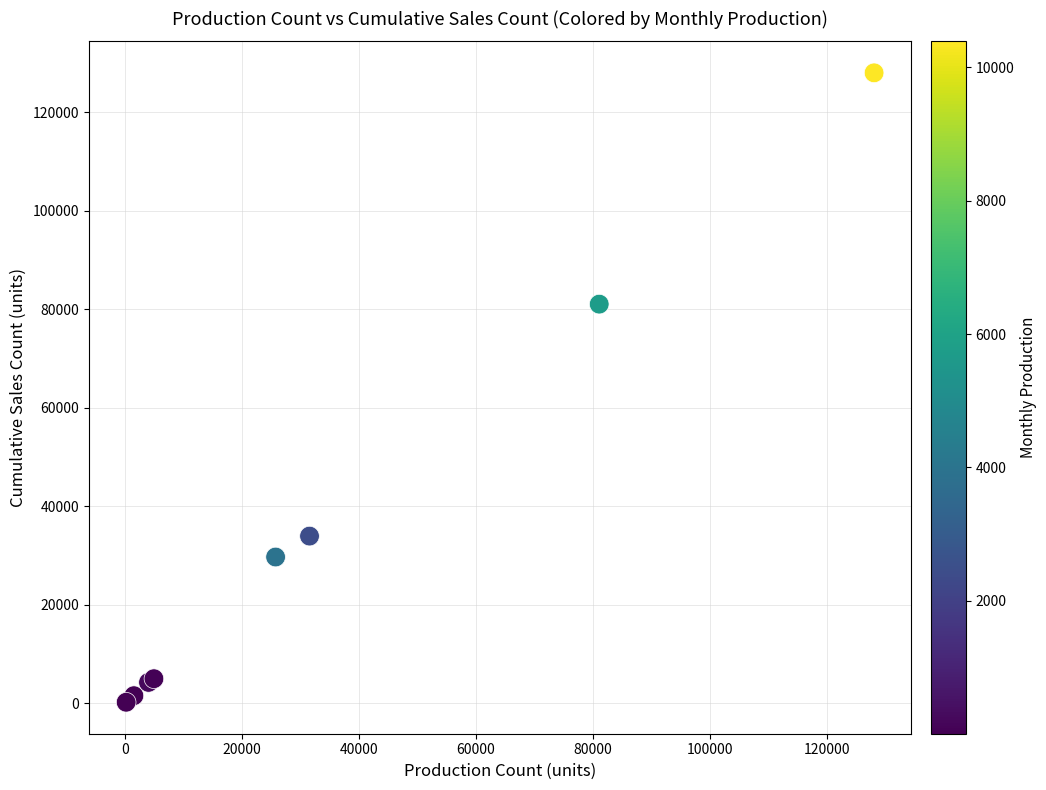

What Y value in the scatter plot is closest to 64130?

81070